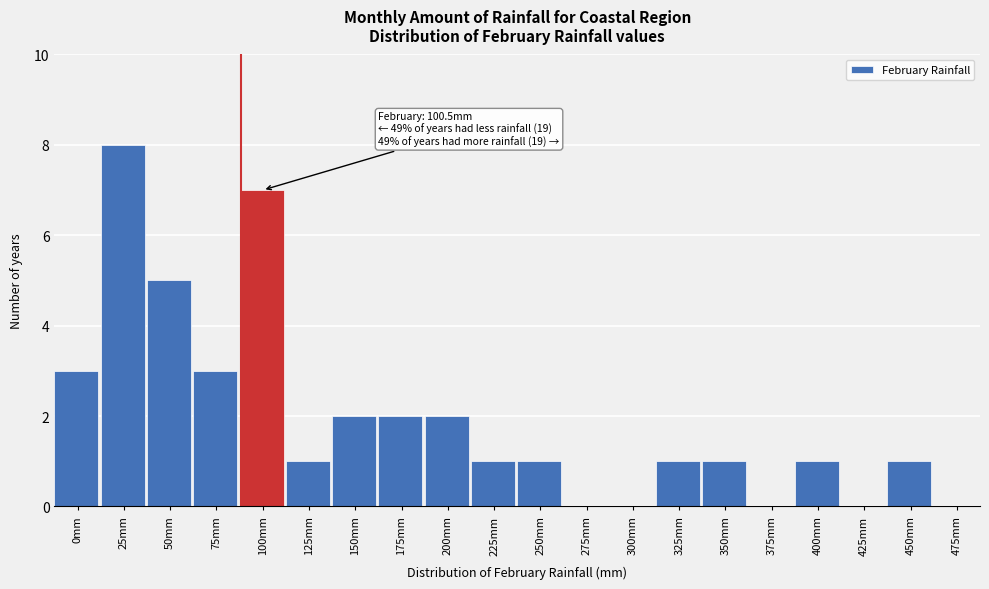

Reading left to right, transcribe all the data shown in this chart.

0mm=3	25mm=8	50mm=5	75mm=3	100mm=7	125mm=1	150mm=2	175mm=2	200mm=2	225mm=1	250mm=1	275mm=0	300mm=0	325mm=1	350mm=1	375mm=0	400mm=1	425mm=0	450mm=1	475mm=0